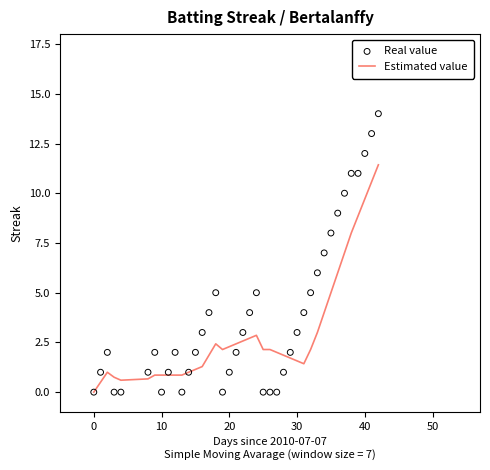

At how many categories does at least one series exceed 2?

24